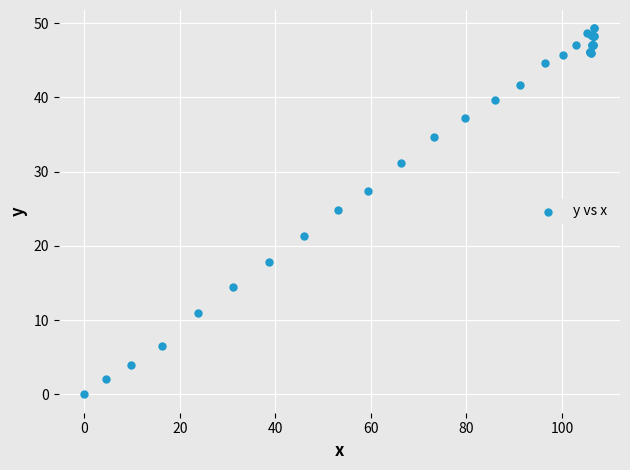

What Y value in the scatter plot is closest to 24?

24.8